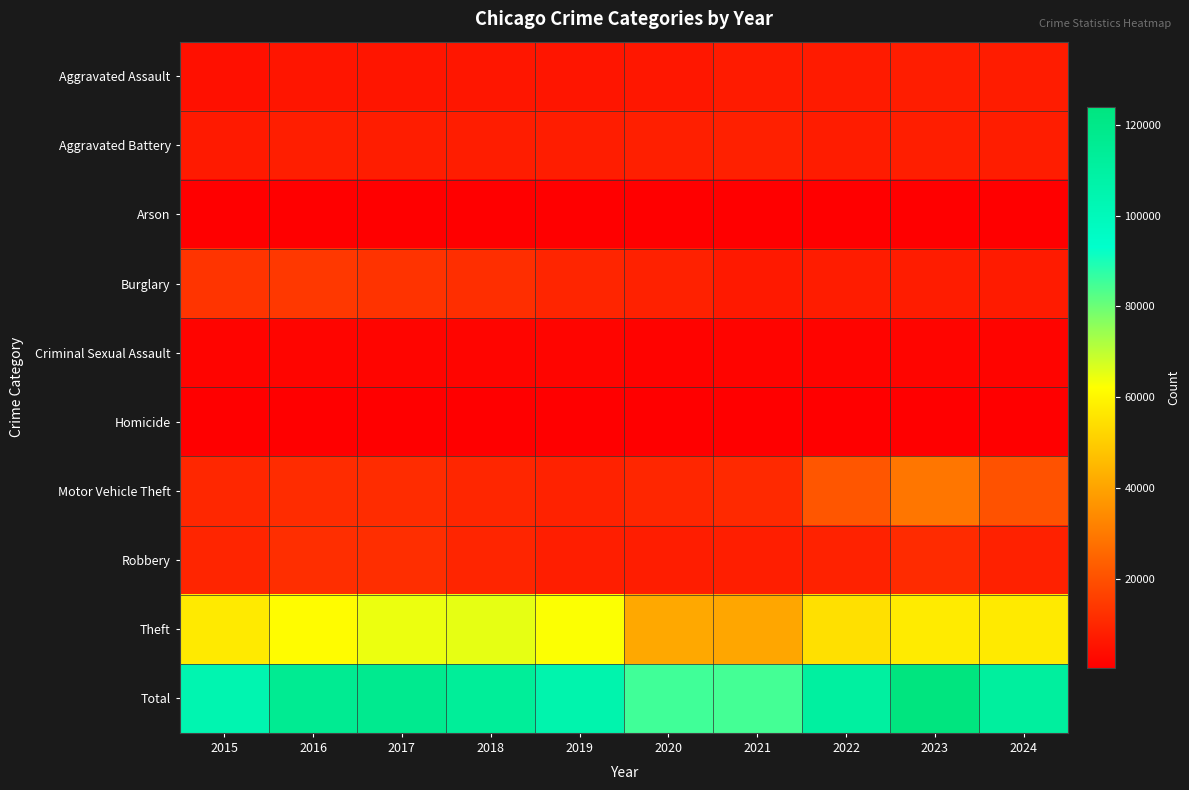

Which series changed the most between 2019 and 2020?

Theft